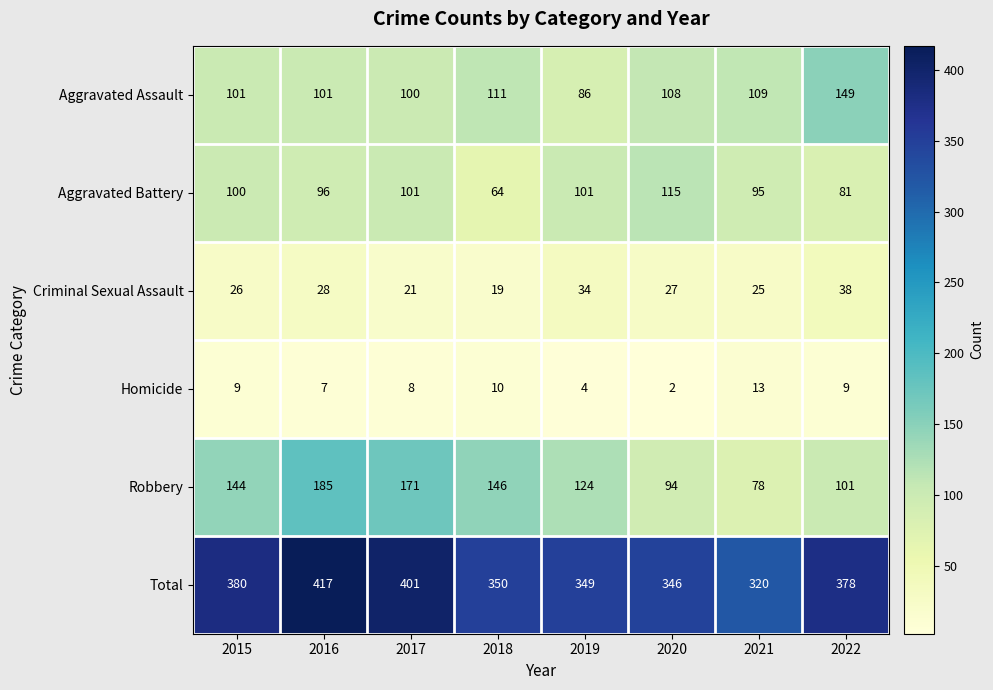

Is it true that Aggravated Battery equals 155 at 2021?

False